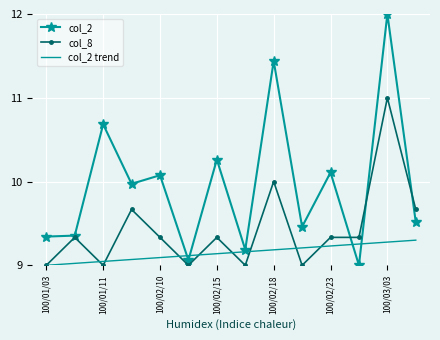

Which series has the largest range (max minus min)?

col_2